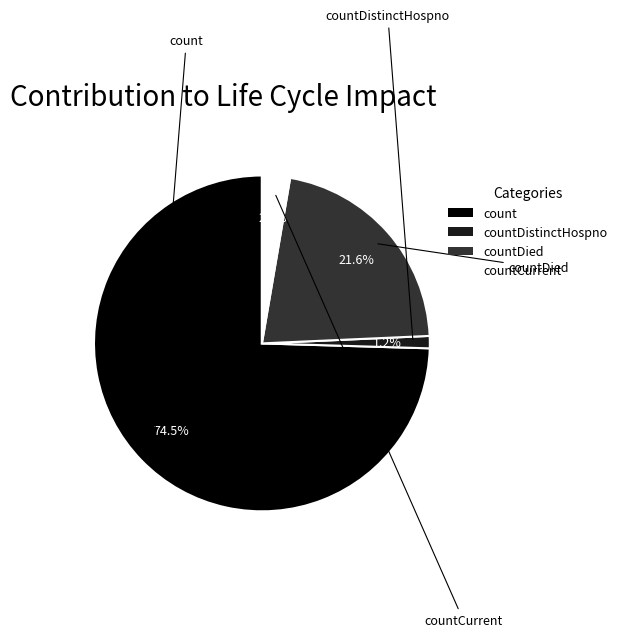

Approximately how many times larger is the value at countDied compared to count?

0.3